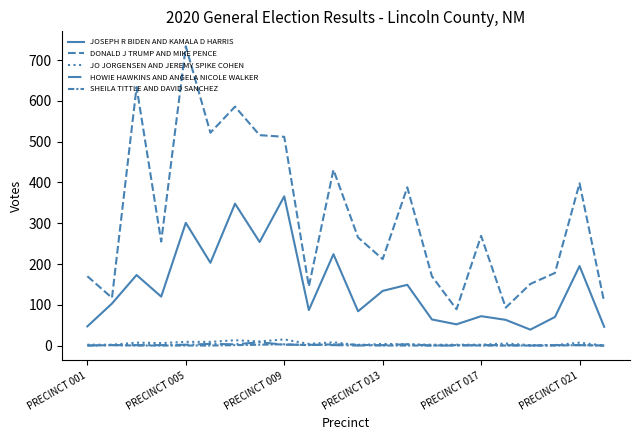

Is this an area chart (filled region under the line)?

No